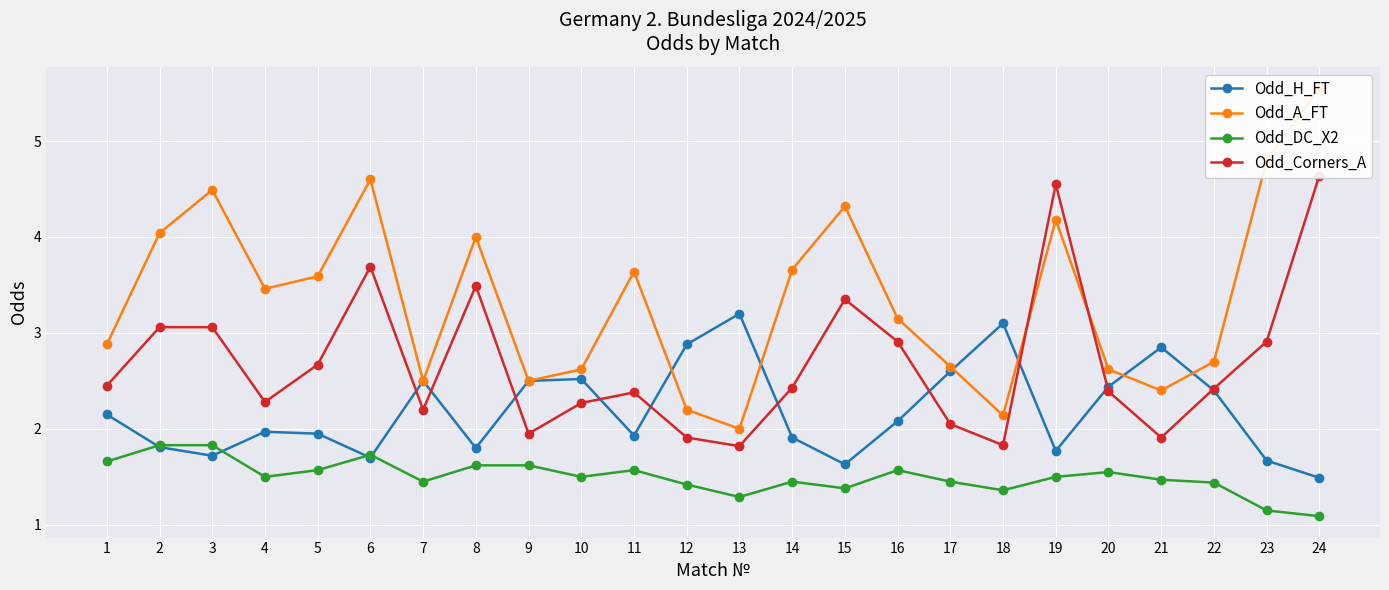

What are all the series names shown in the legend?

Odd_H_FT, Odd_A_FT, Odd_DC_X2, Odd_Corners_A